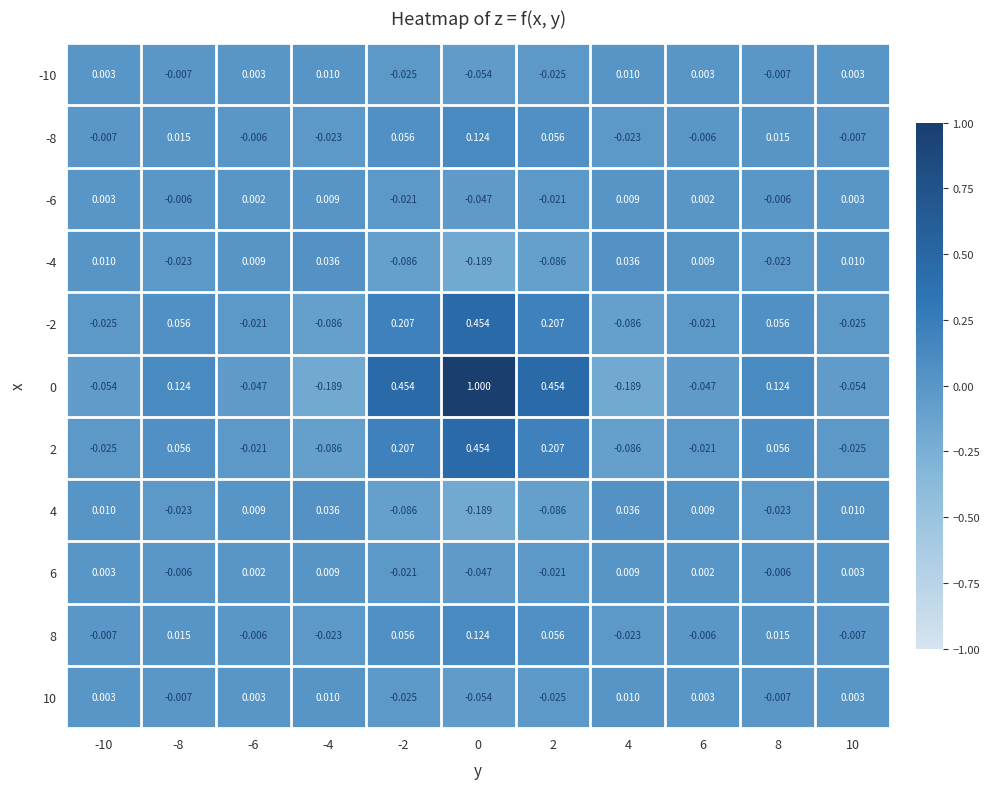

Is the value of 6 at 4 greater than the value of 4 at -4?

No